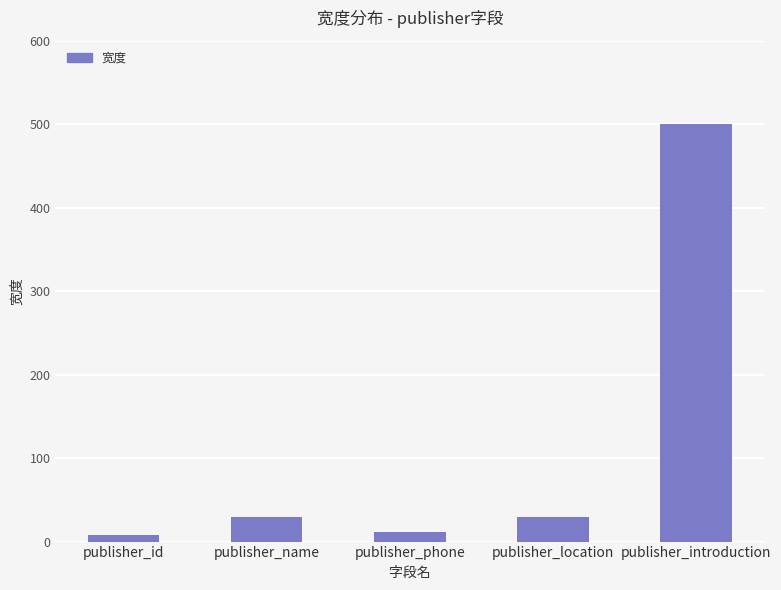

Reading left to right, what are all the values shown in this chart?

publisher_id=8	publisher_name=30	publisher_phone=11	publisher_location=30	publisher_introduction=500